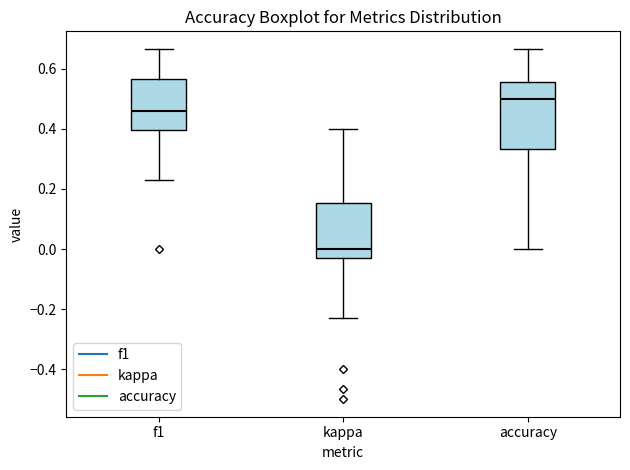

Which box is the tallest, from its lower edge to its upper edge?

accuracy